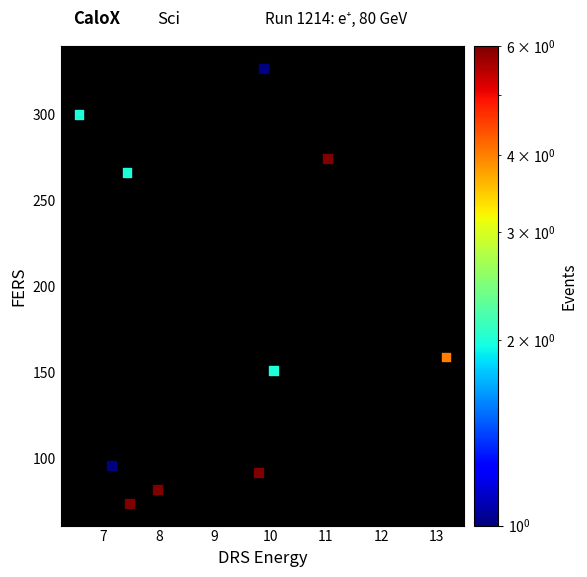

What Y value in the scatter plot is closest to 200?

159.2